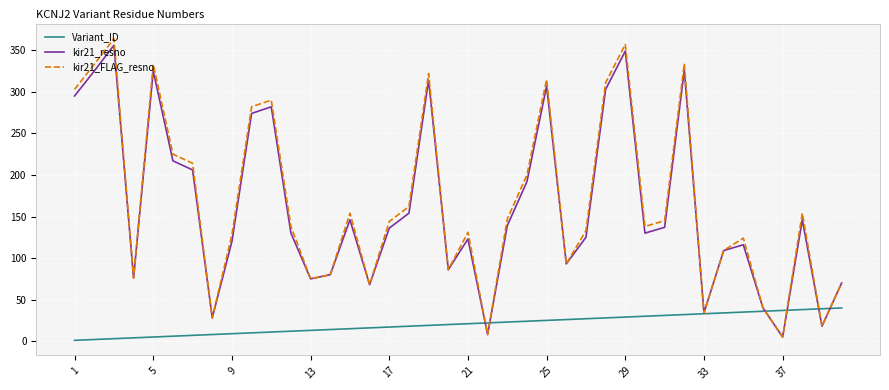

Which series has the largest range (max minus min)?

kir21_FLAG_resno